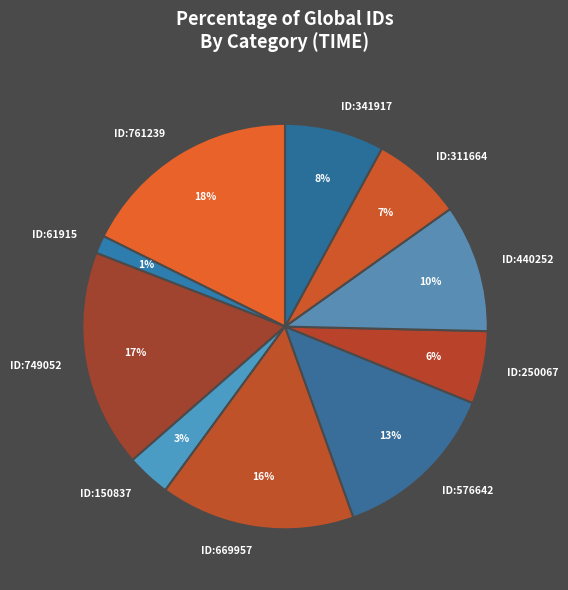

How many segments does this pie chart have?

10